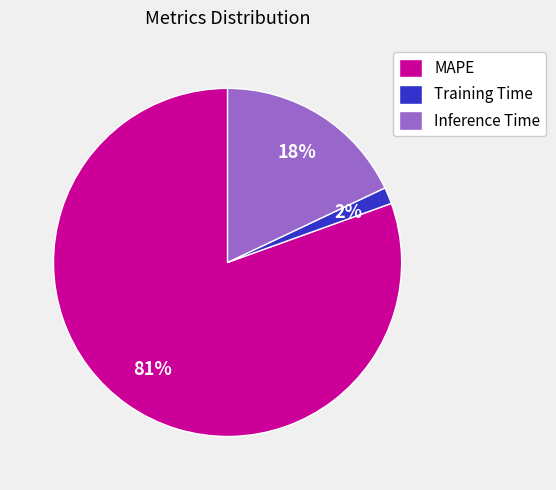

Is it true that Inference Time is 11% of the pie?

False